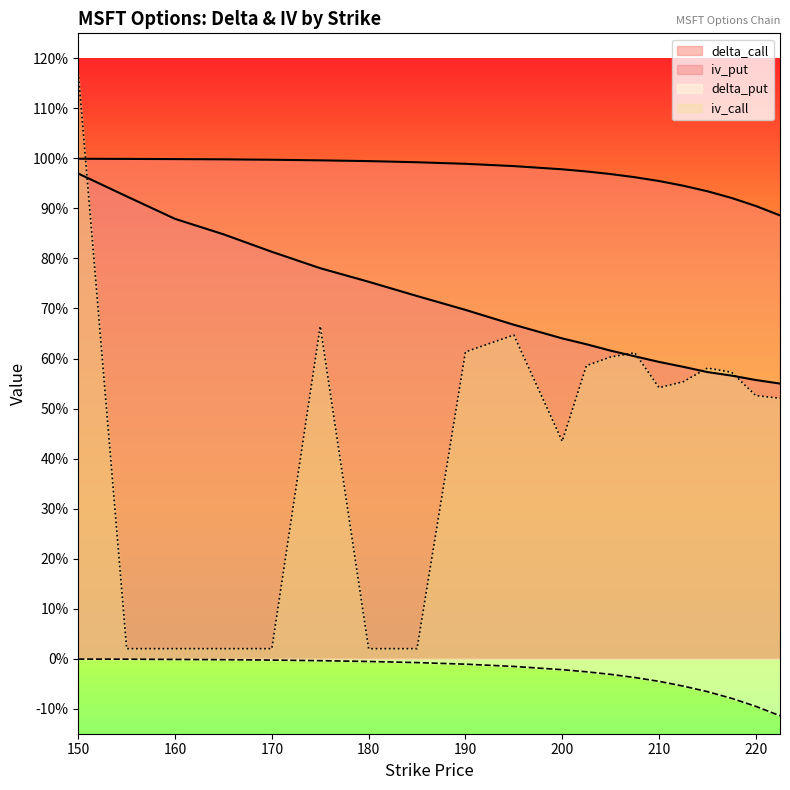

List the series in order of their overall mean, lowest first.

delta_put, iv_call, iv_put, delta_call